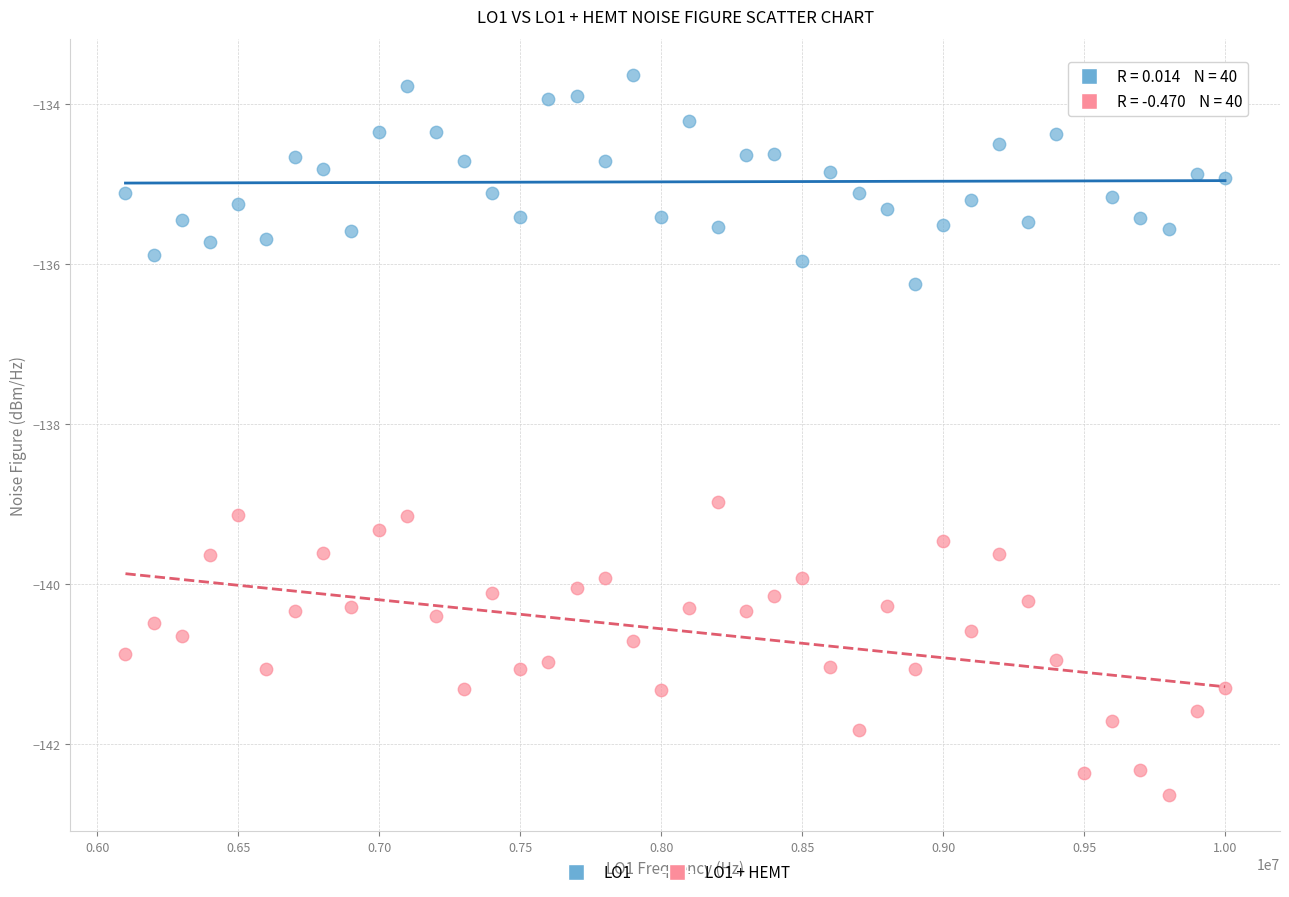

Which series has the largest Y range (max minus min)?

LO1 + HEMT